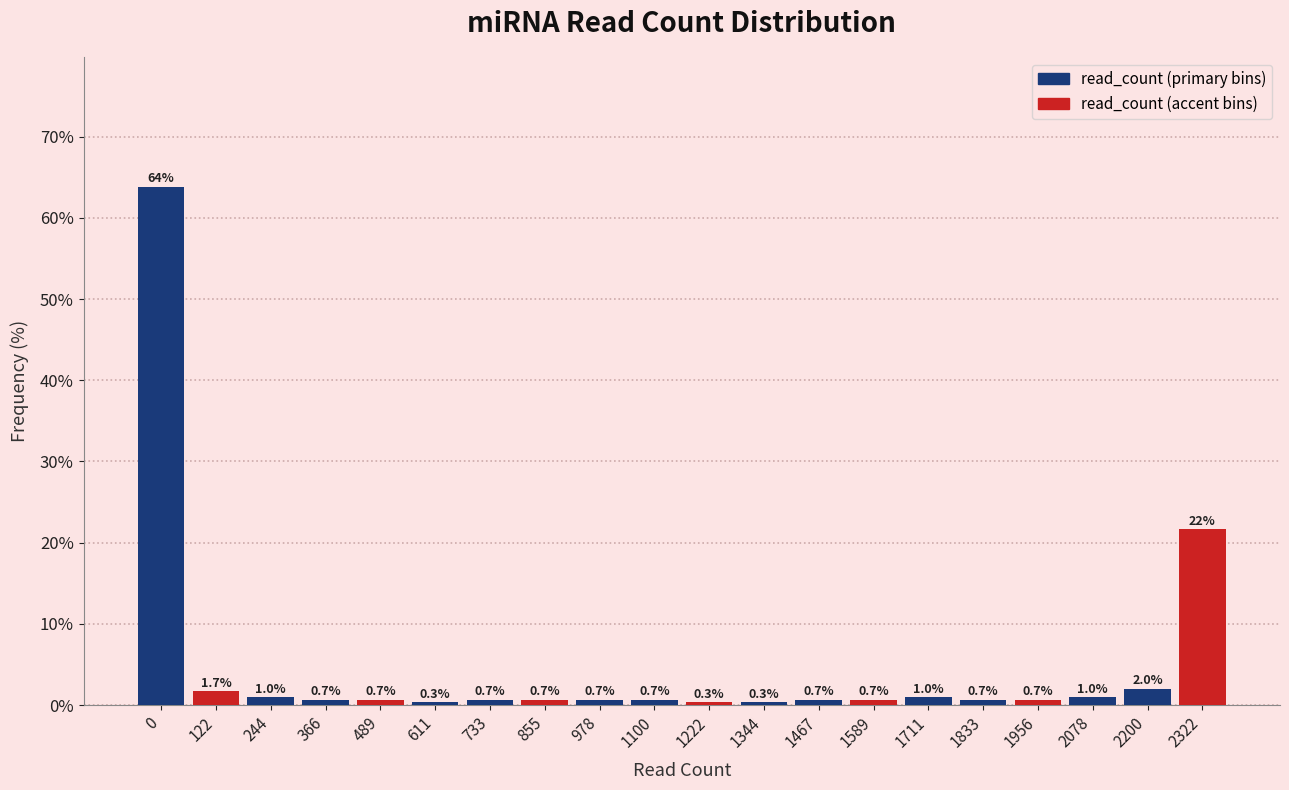

Reading left to right, transcribe all the data shown in this chart.

0=63.9	122=1.7	244=1.0	366=0.7	489=0.7	611=0.3	733=0.7	855=0.7	978=0.7	1100=0.7	1222=0.3	1344=0.3	1467=0.7	1589=0.7	1711=1.0	1833=0.7	1956=0.7	2078=1.0	2200=2.0	2322=21.6